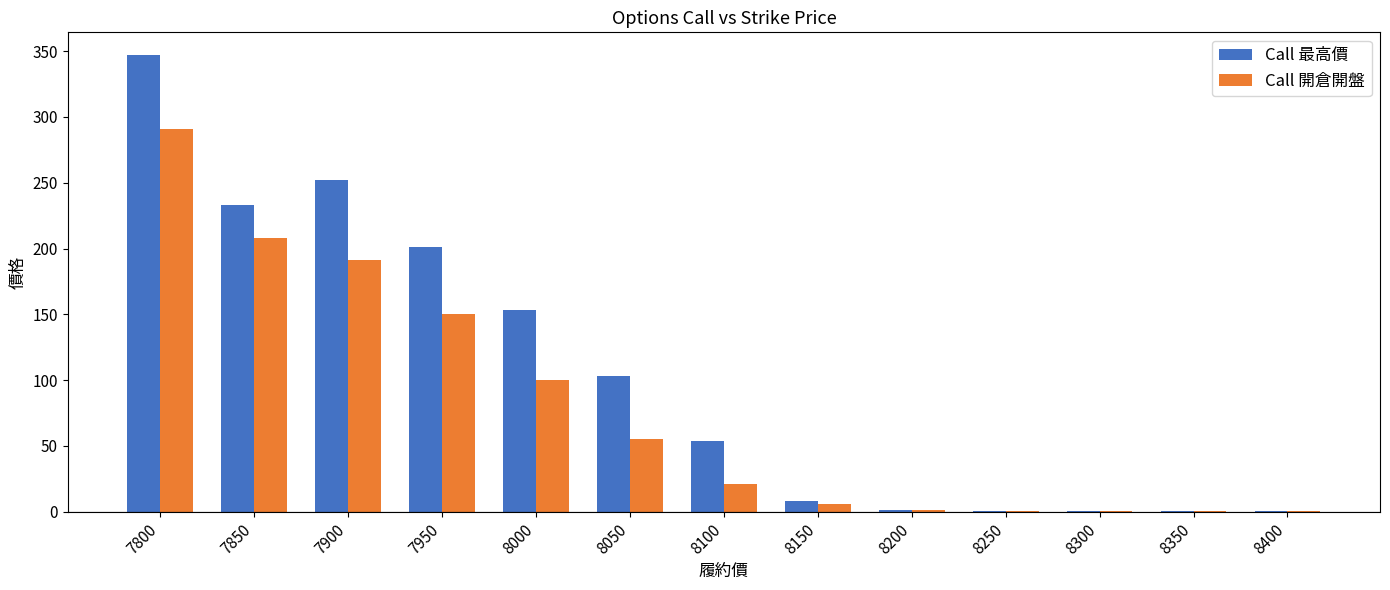

Which series changed the most between 8000 and 8350?

Call 最高價